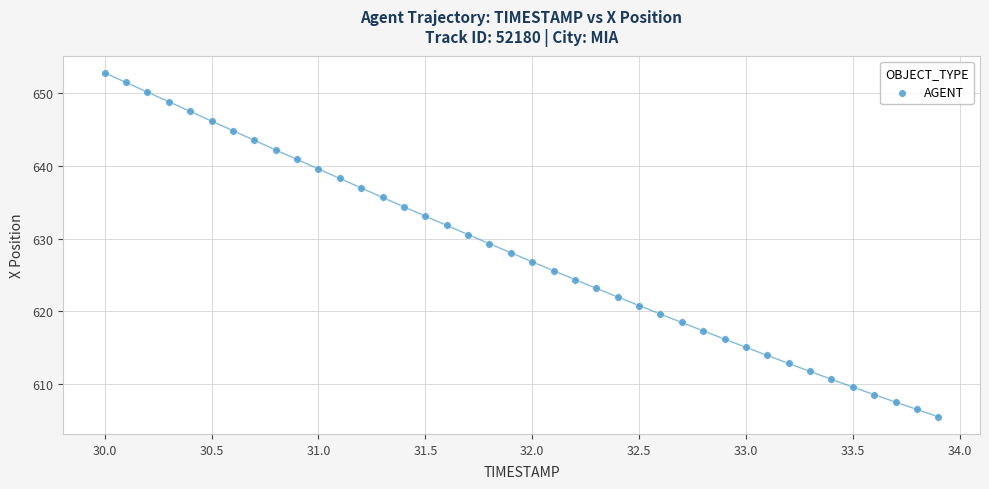

What is the range of Y values (max minus min)?

47.2